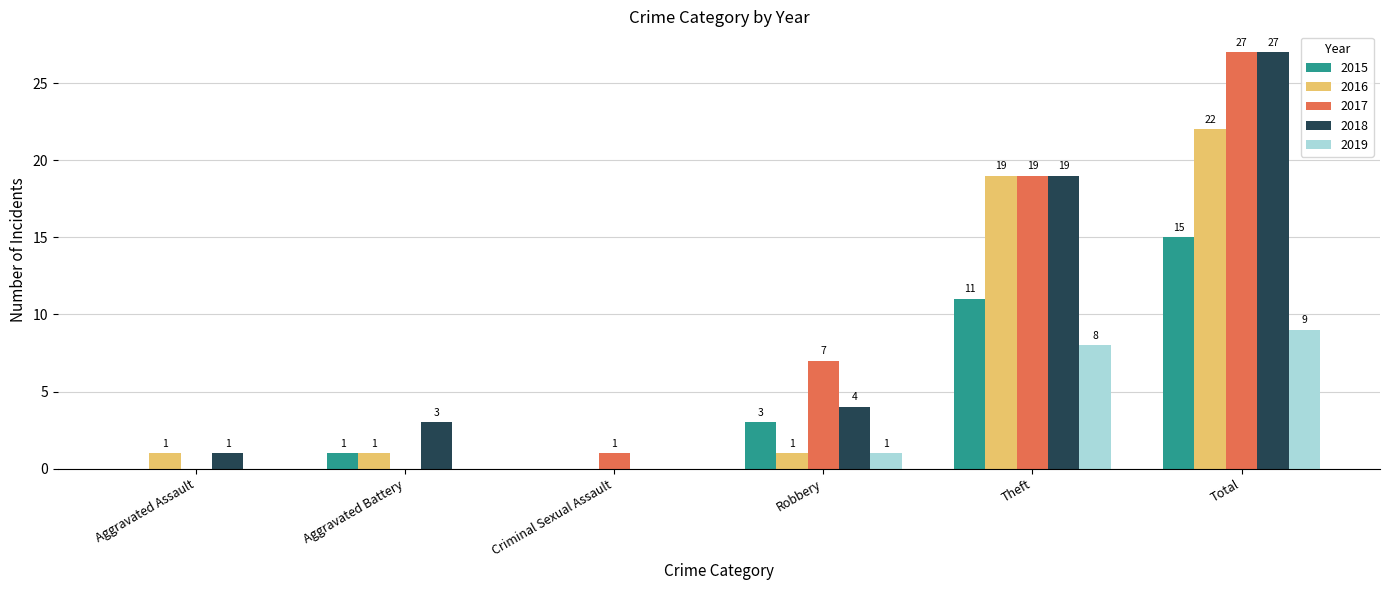

What value does the 2019 series have at Robbery?

1